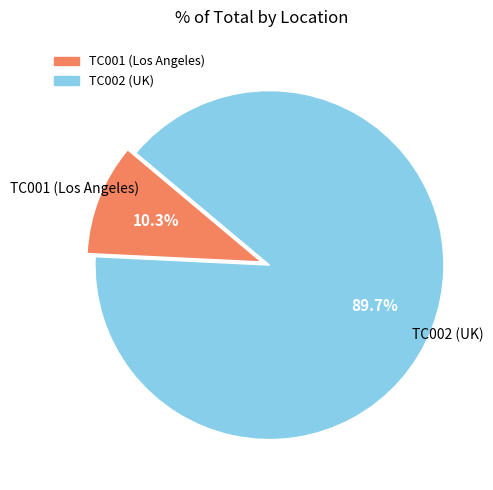

What percentage is the TC002 (UK) slice, to the nearest percent?

90%